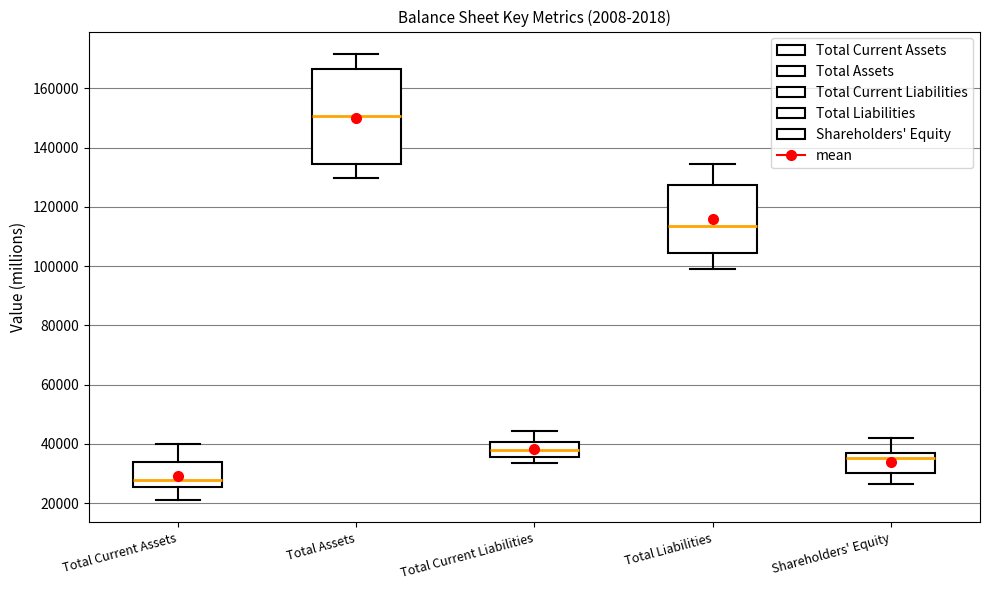

Where is the upper edge of the box for Total Assets on the y-axis? The values are not printed on the chart, so give them approximately, as read against the axis.

166000